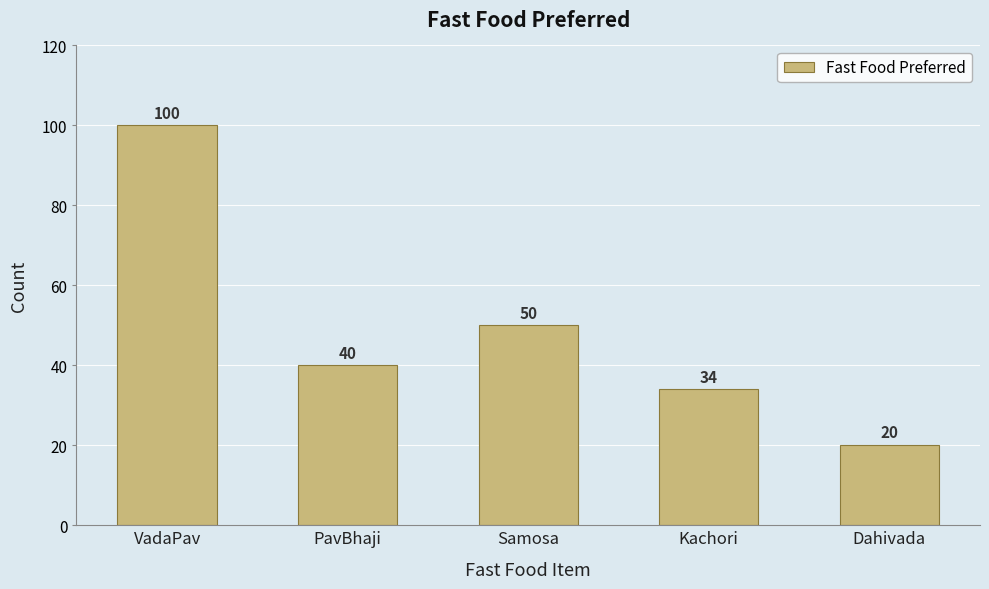

Read the value at Samosa, to the nearest 5.

50